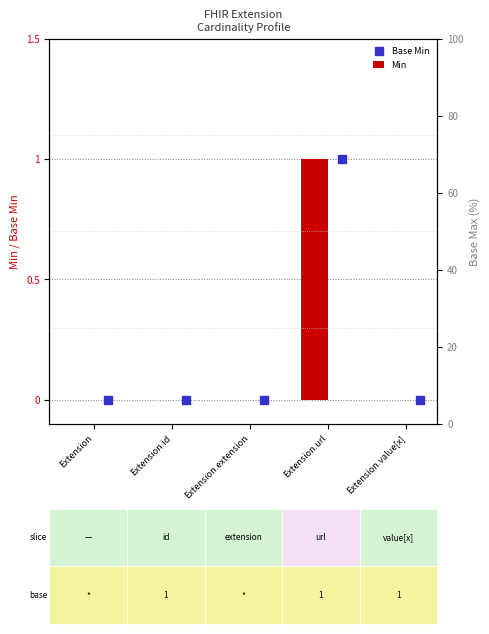

Between Extension.value[x] and Extension, which is larger?

Extension.value[x]